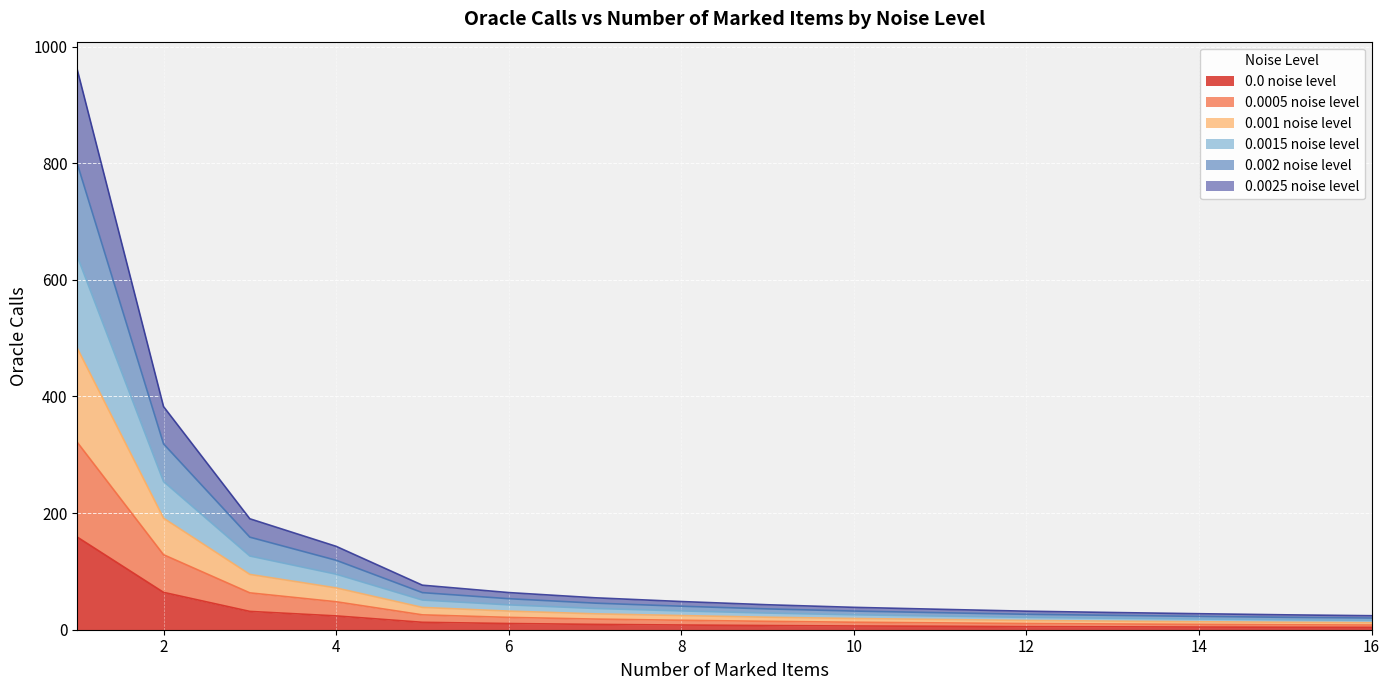

True or false: 0.0 noise level has a value of 4.9 at 13.

True